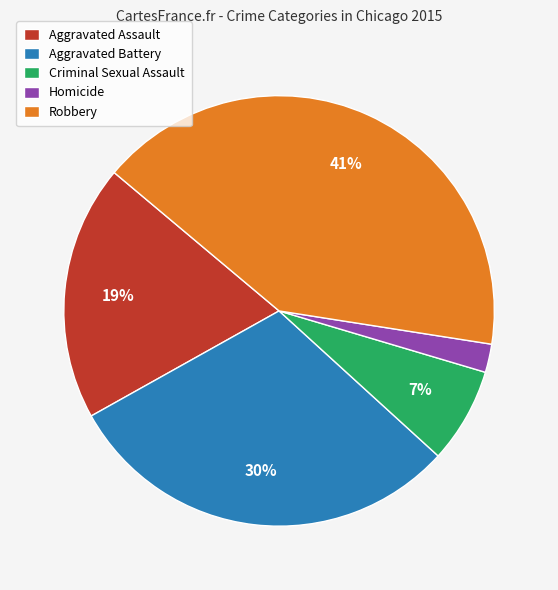

To the nearest percent, what is the average slice percentage?

20%